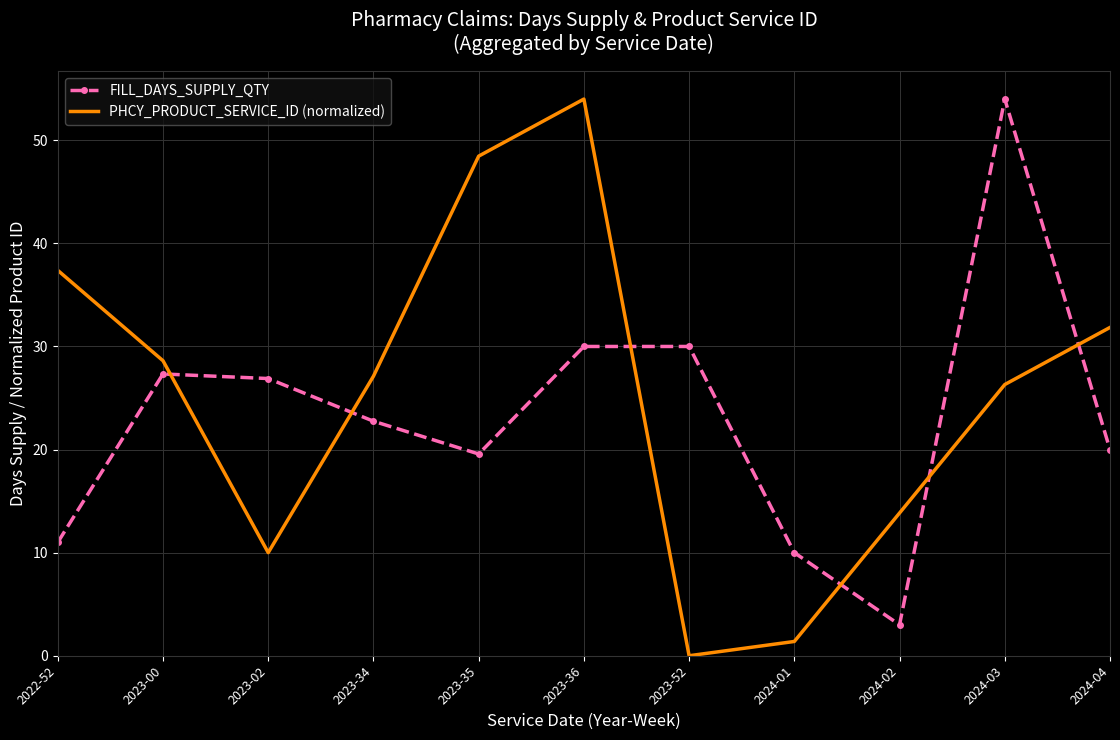

What is the spread (max minus min) of values at 2024-03?

27.7